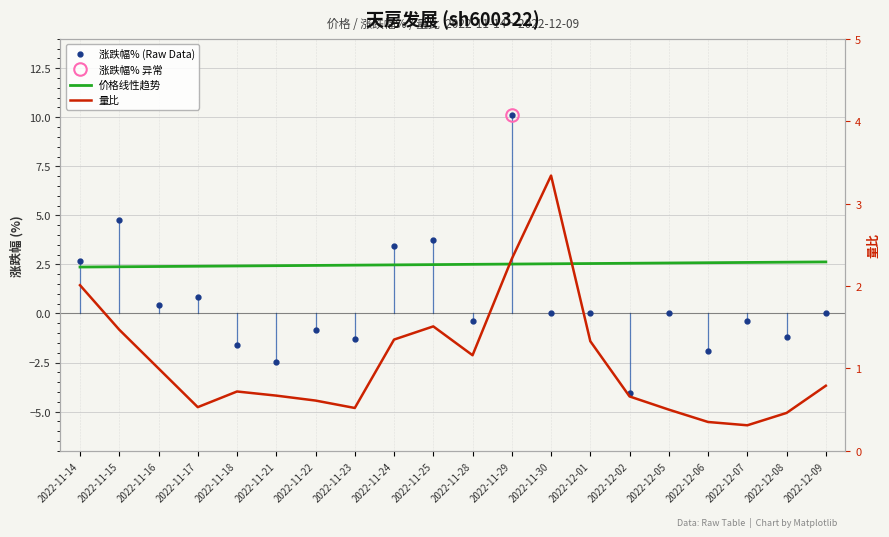

Reading right to left, list all the values displayed in this chart.

涨跌幅% (Raw Data): 2022-12-09=0.0	2022-12-08=-1.2	2022-12-07=-0.4	2022-12-06=-1.9	2022-12-05=0.0	2022-12-02=-4.0	2022-12-01=0.0	2022-11-30=0.0	2022-11-29=10.1	2022-11-28=-0.4	2022-11-25=3.8	2022-11-24=3.5	2022-11-23=-1.3	2022-11-22=-0.8	2022-11-21=-2.5	2022-11-18=-1.6	2022-11-17=0.8	2022-11-16=0.4	2022-11-15=4.7	2022-11-14=2.6
价格线性趋势: 2022-12-09=2.6	2022-12-08=2.6	2022-12-07=2.6	2022-12-06=2.6	2022-12-05=2.6	2022-12-02=2.6	2022-12-01=2.5	2022-11-30=2.5	2022-11-29=2.5	2022-11-28=2.5	2022-11-25=2.5	2022-11-24=2.5	2022-11-23=2.5	2022-11-22=2.4	2022-11-21=2.4	2022-11-18=2.4	2022-11-17=2.4	2022-11-16=2.4	2022-11-15=2.4	2022-11-14=2.4
量比: 2022-12-09=0.8	2022-12-08=0.5	2022-12-07=0.3	2022-12-06=0.3	2022-12-05=0.5	2022-12-02=0.7	2022-12-01=1.3	2022-11-30=3.3	2022-11-29=2.3	2022-11-28=1.2	2022-11-25=1.5	2022-11-24=1.4	2022-11-23=0.5	2022-11-22=0.6	2022-11-21=0.7	2022-11-18=0.7	2022-11-17=0.5	2022-11-16=1.0	2022-11-15=1.5	2022-11-14=2.0